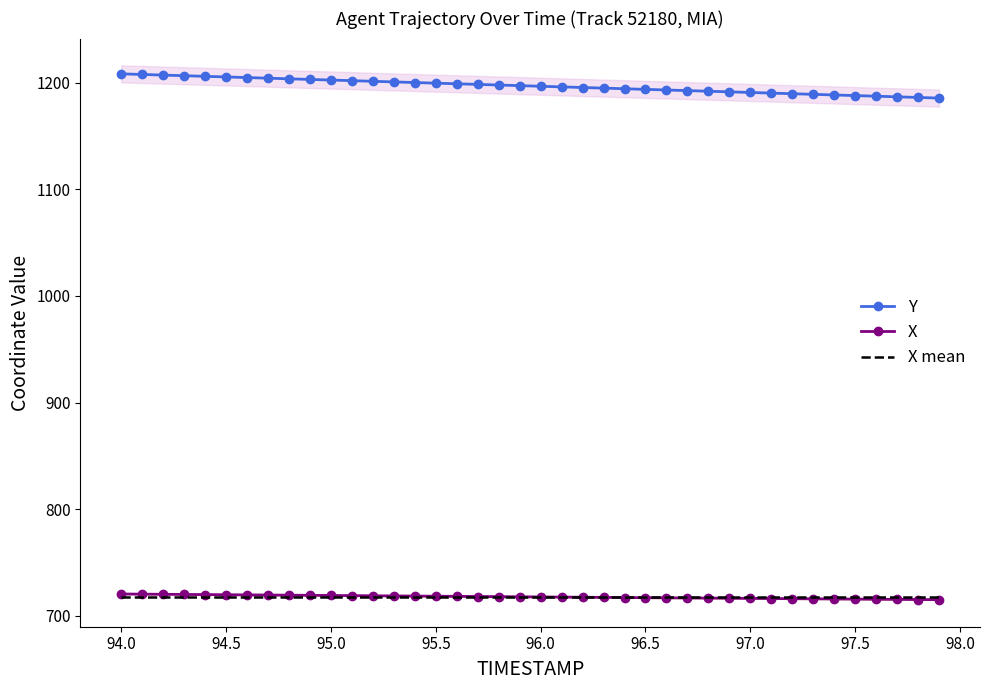

True or false: X and Y intersect in this chart.

False